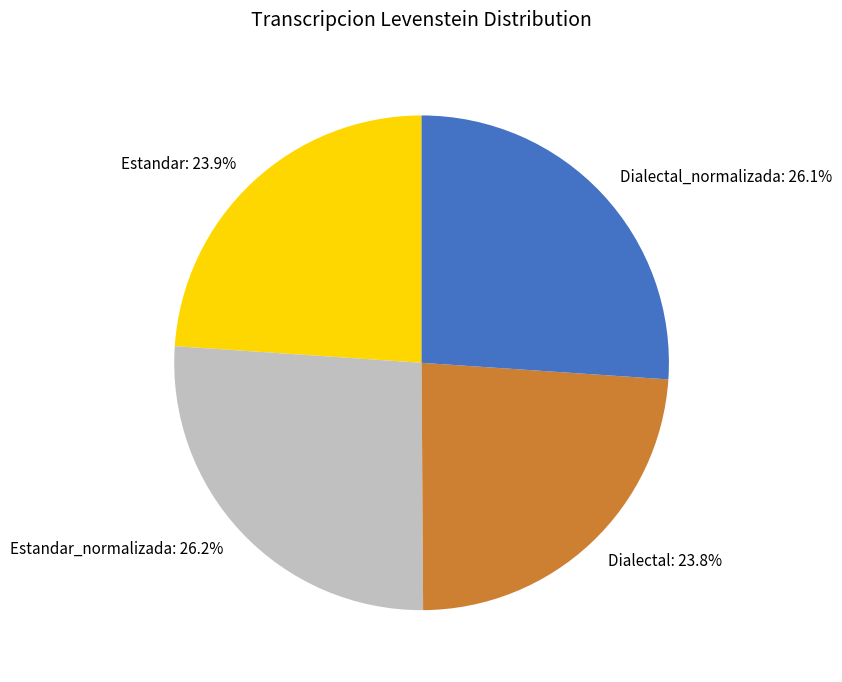

How much of the chart is everything except Estandar_normalizada?

73.8%